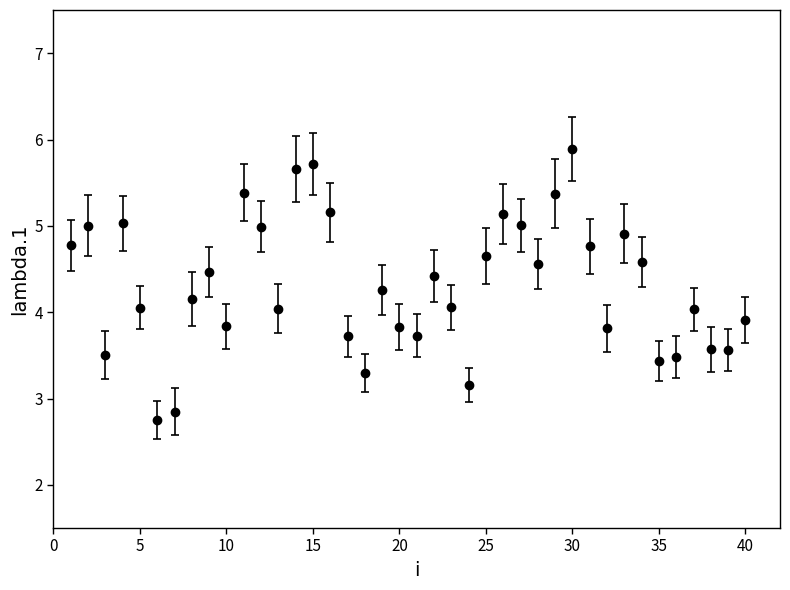

What is the value of the 29th point from the left?

5.4